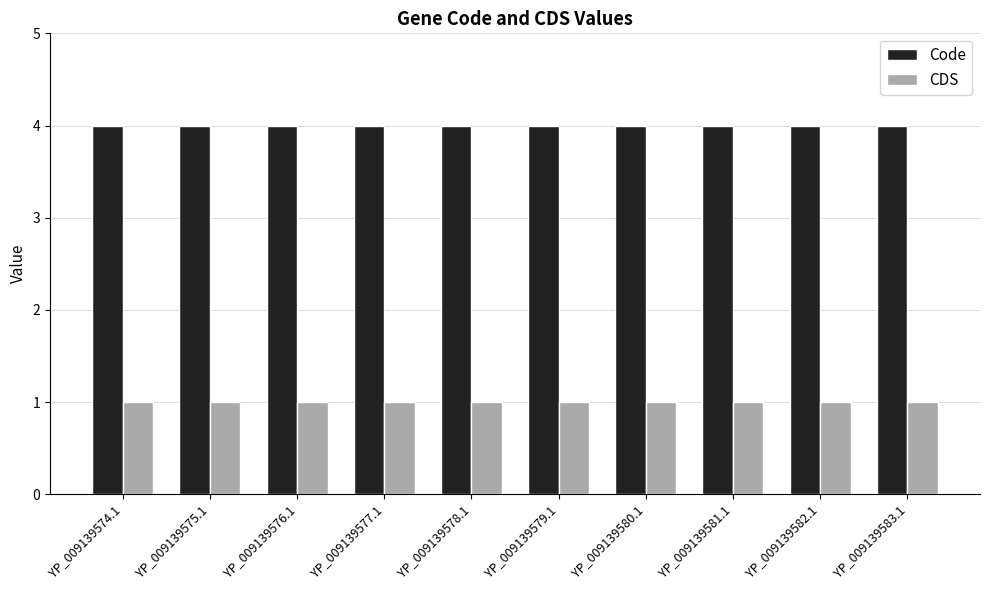

What is the spread (max minus min) of values at YP_009139577.1?

3